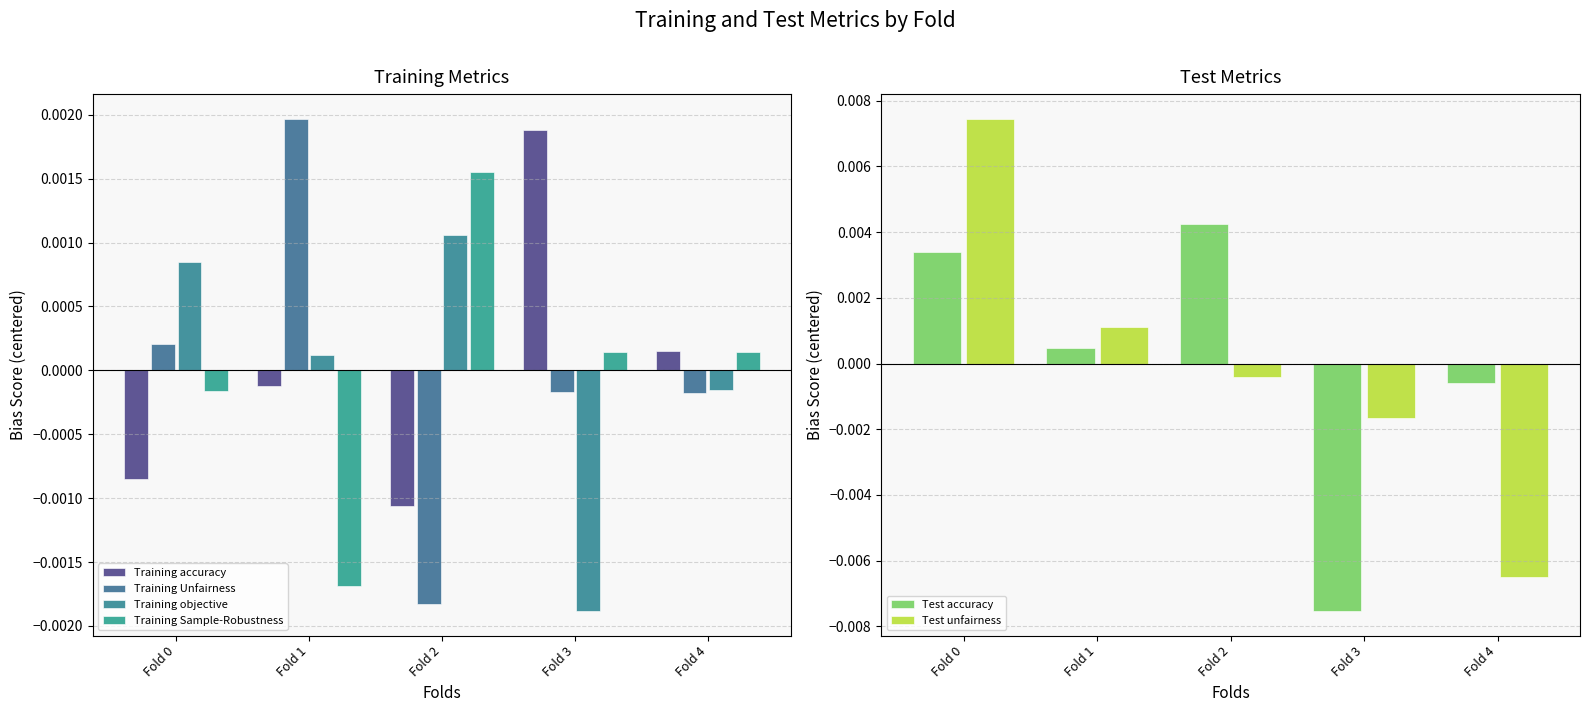

Is the value of Training Sample-Robustness at Fold 2 greater than the value of Test accuracy at Fold 4?

Yes